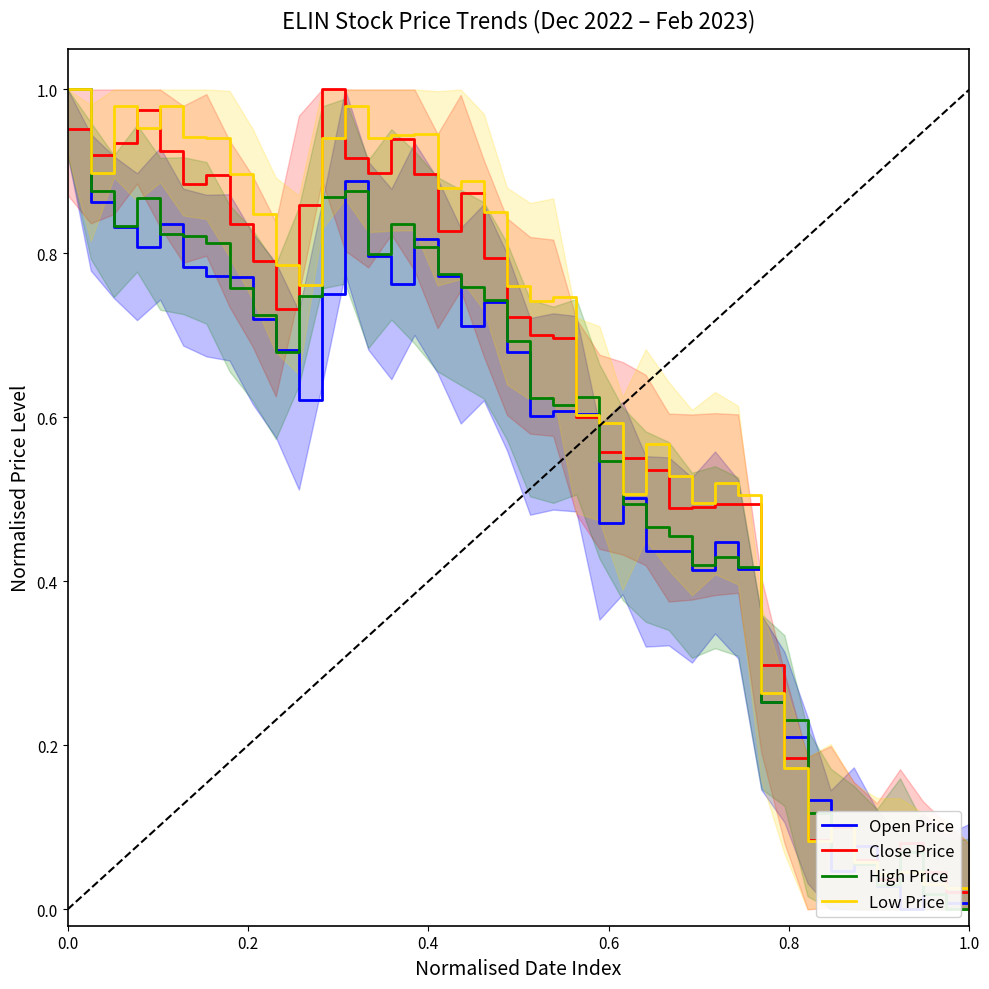

How many interior local peaks does the Low Price series have?

10